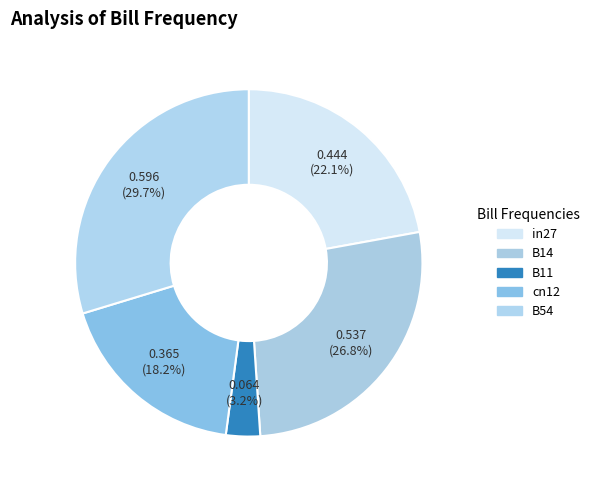

How many segments does this pie chart have?

5